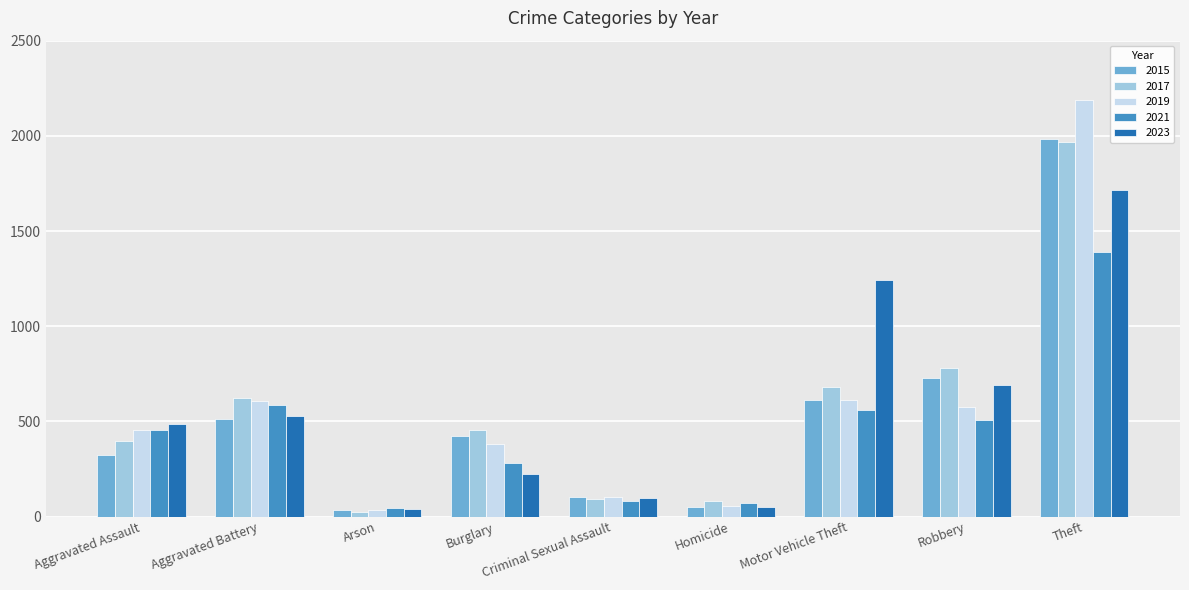

Are the bars grouped side by side (vs. stacked)?

Yes